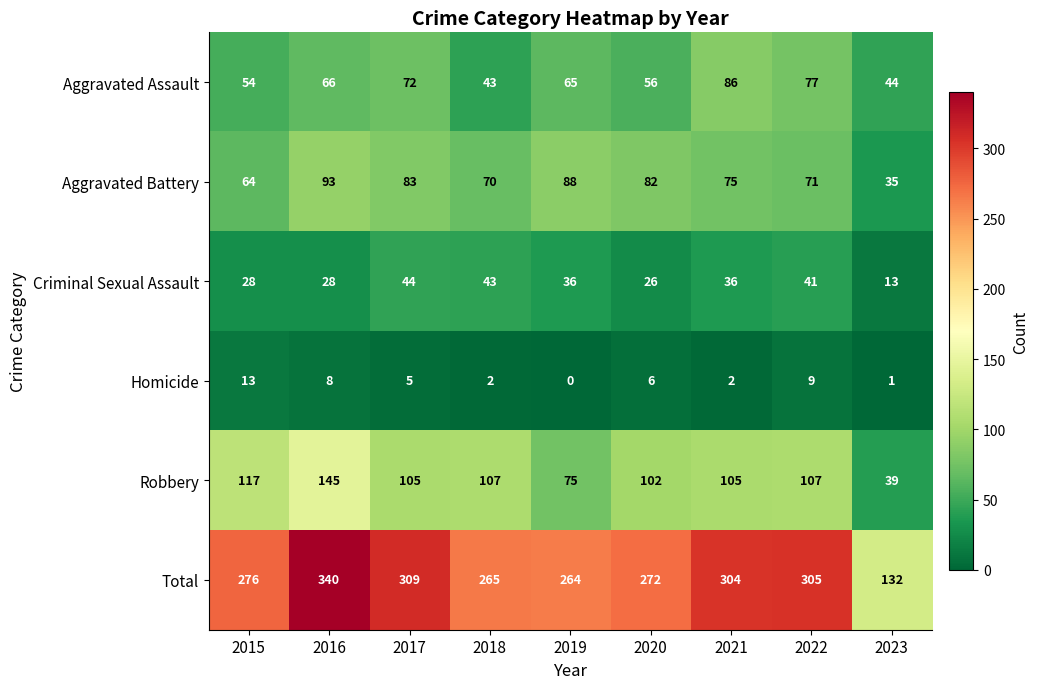

The Criminal Sexual Assault series shows 22 at 2023. True or false?

False